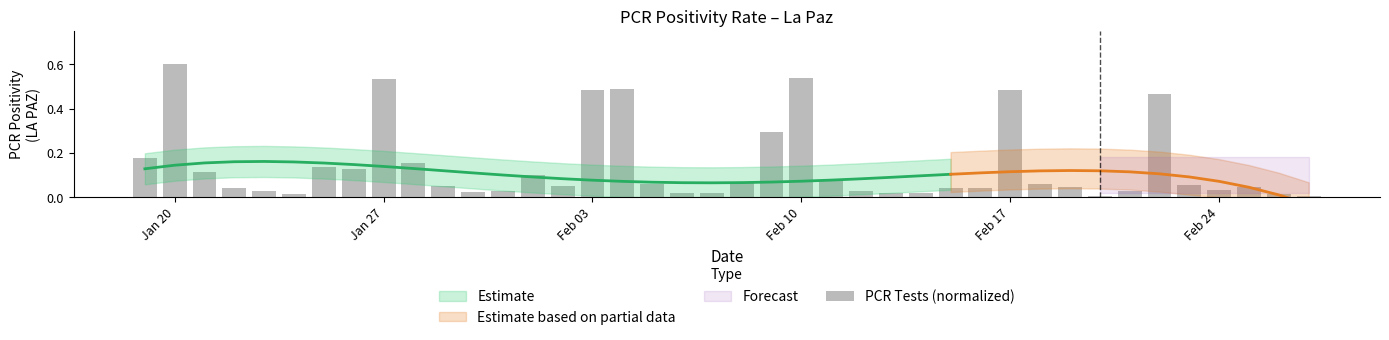

What is the difference between the second highest and second lowest values?

0.5